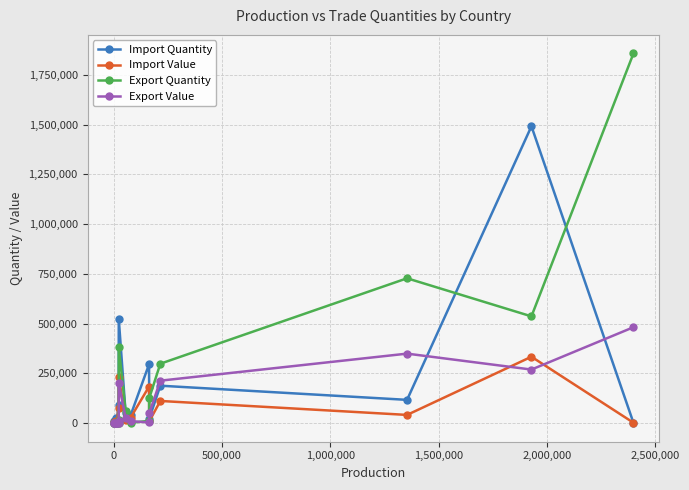

Rank the series by their maximum value, from highest to lowest.

Export Quantity, Import Quantity, Export Value, Import Value